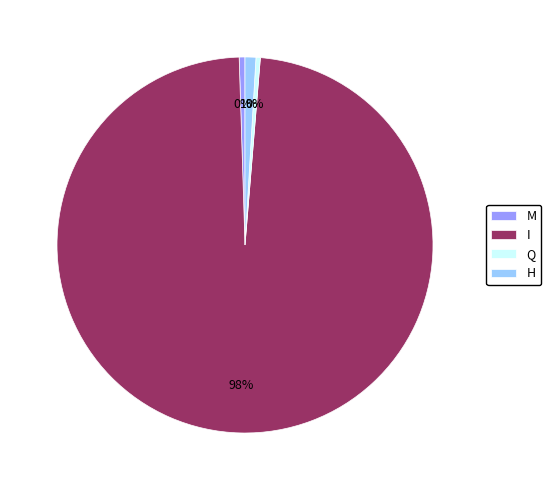

Which slice is the largest?

I